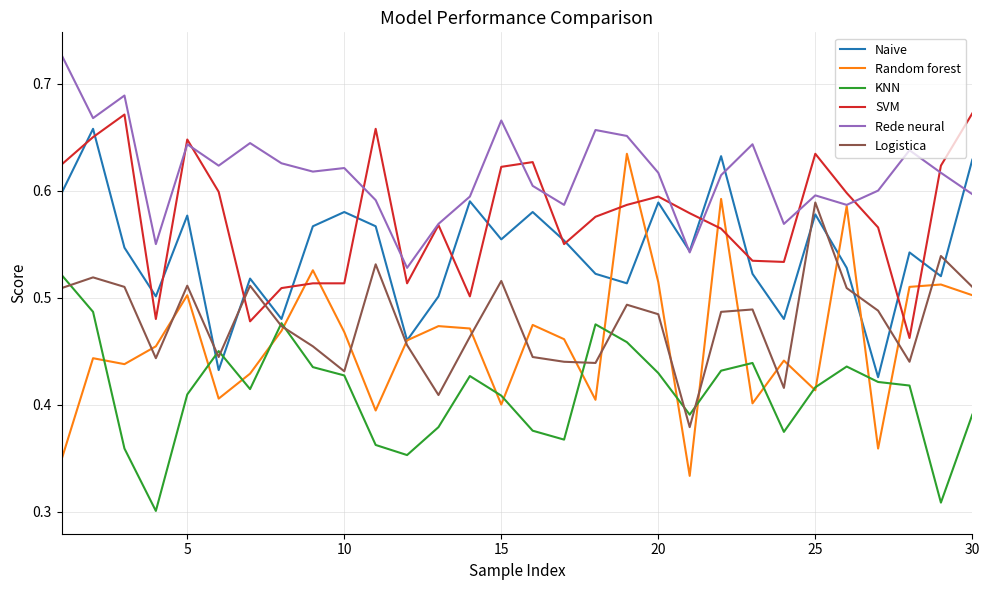

True or false: KNN and SVM intersect in this chart.

False